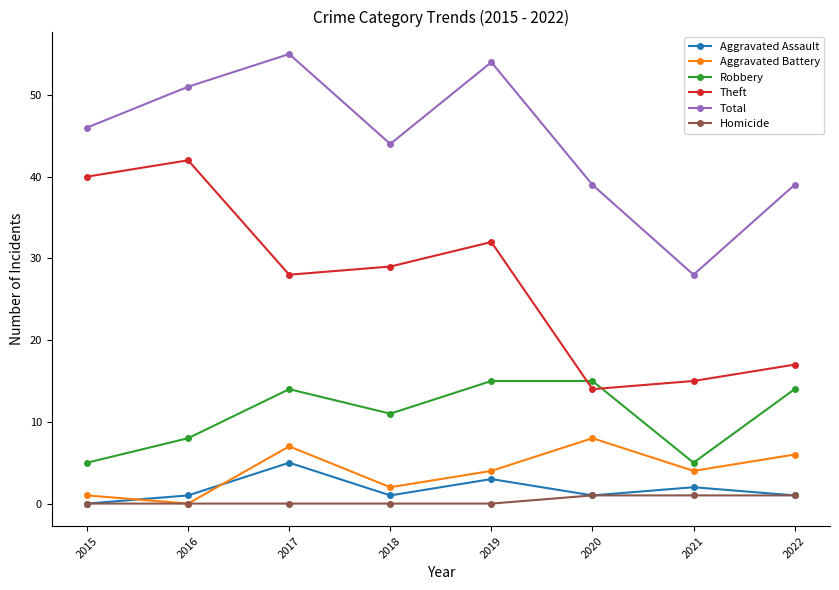

What is the maximum value shown in the chart?

55